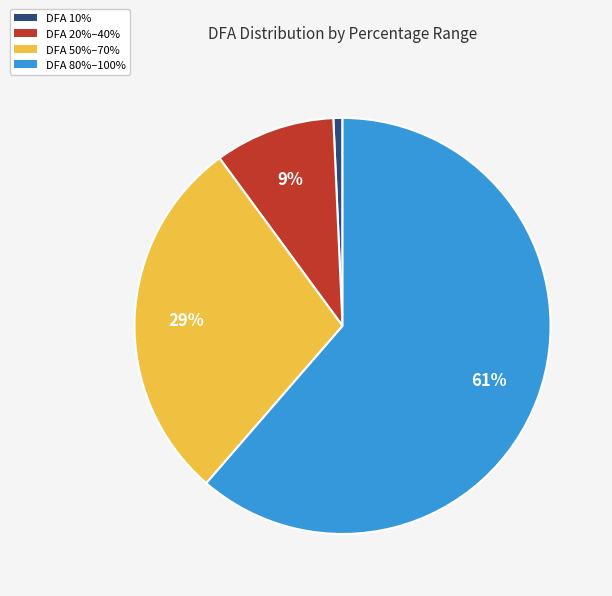

Does any single category account for the majority?

Yes